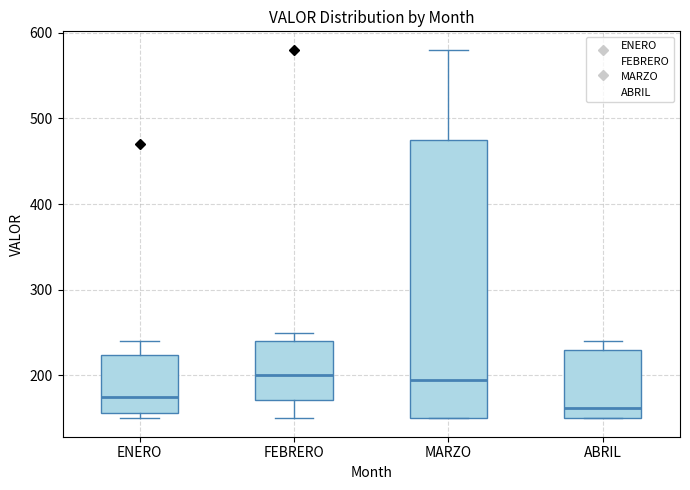

Reading left to right, read every box against the y-axis: the position of its median line, the range the box covers, and the ends of its whiskers. The values are not printed on the chart, so give them approximately, as read against the axis.

ENERO: median 180, box 160 to 220, whiskers 150 to 240
FEBRERO: median 200, box 170 to 240, whiskers 150 to 250
MARZO: median 200, box 150 to 480, whiskers 150 to 580
ABRIL: median 160, box 150 to 230, whiskers 150 to 240